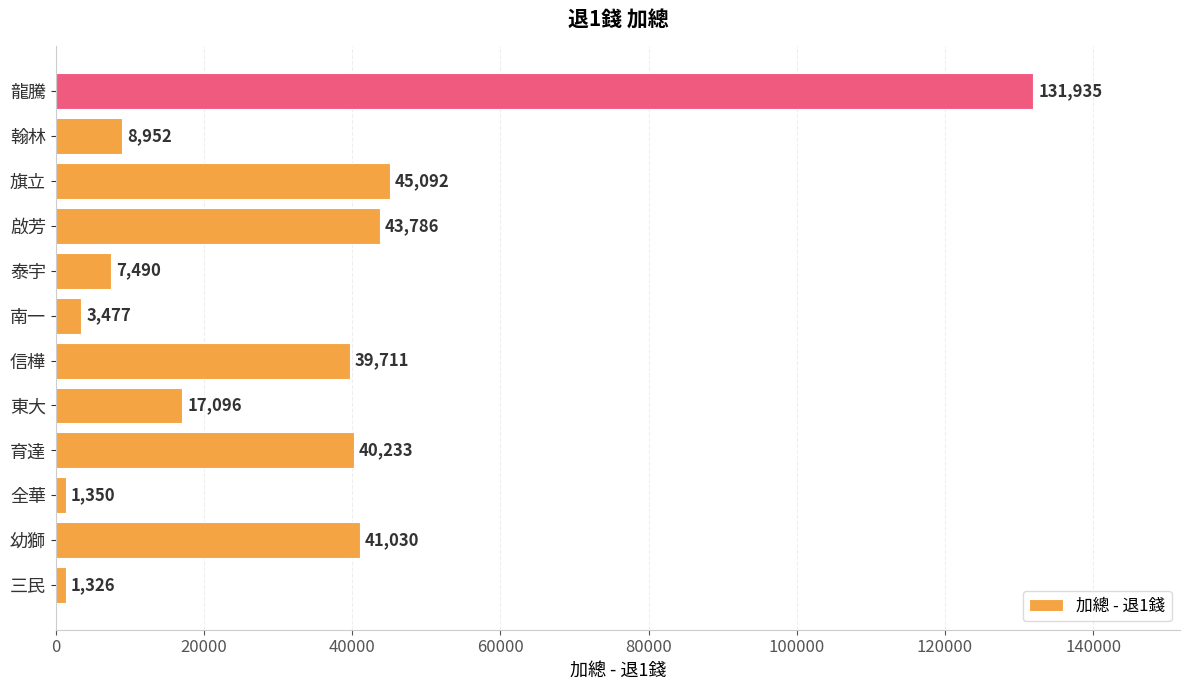

List the labels in order of value, largest first.

龍騰, 旗立, 啟芳, 幼獅, 育達, 信樺, 東大, 翰林, 泰宇, 南一, 全華, 三民